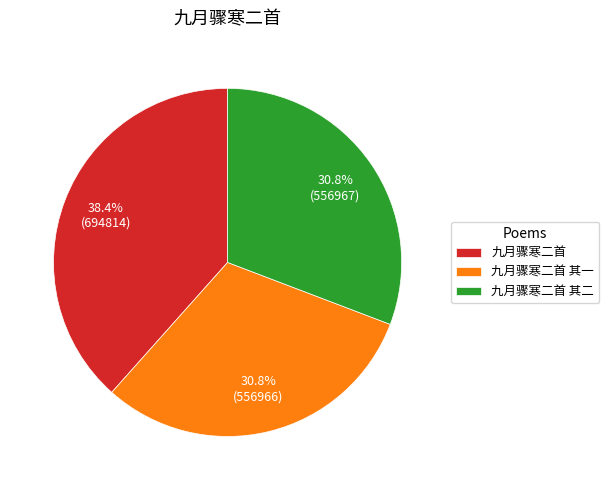

Approximately how many times larger is the value at 九月骤寒二首 其二 compared to 九月骤寒二首 其一?

1.0